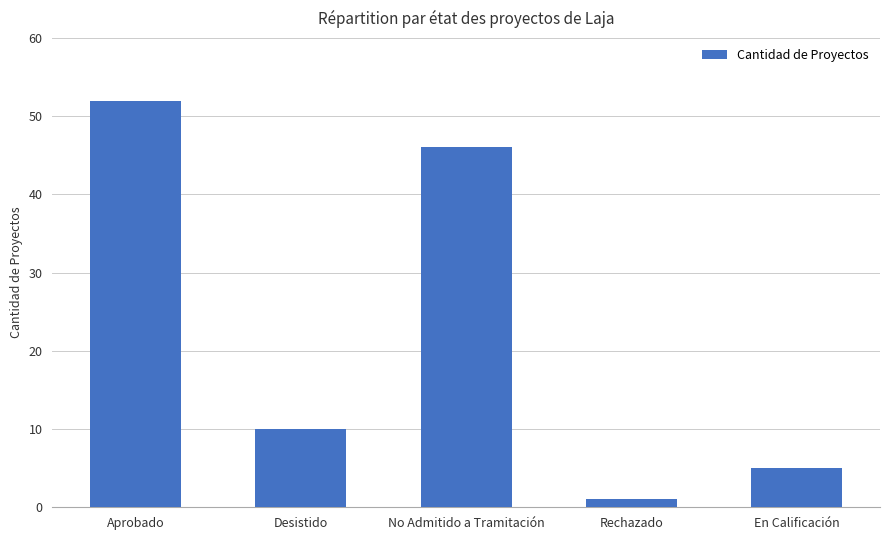

At which category does the chart reach its peak across all series?

Aprobado